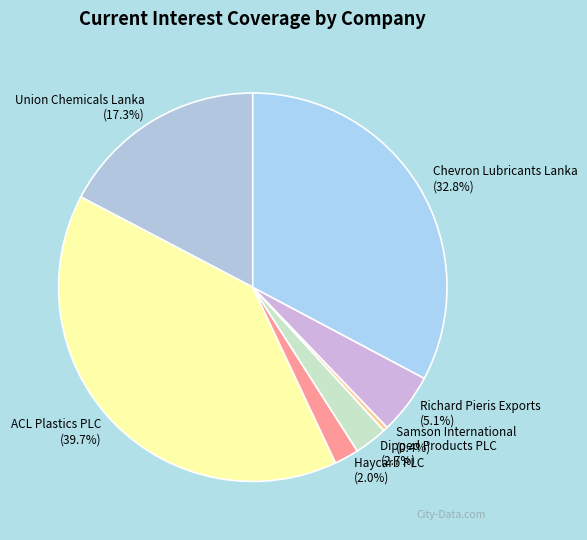

To the nearest percent, what is the difference between the ACL Plastics PLC and Haycarb PLC slice percentages?

38%